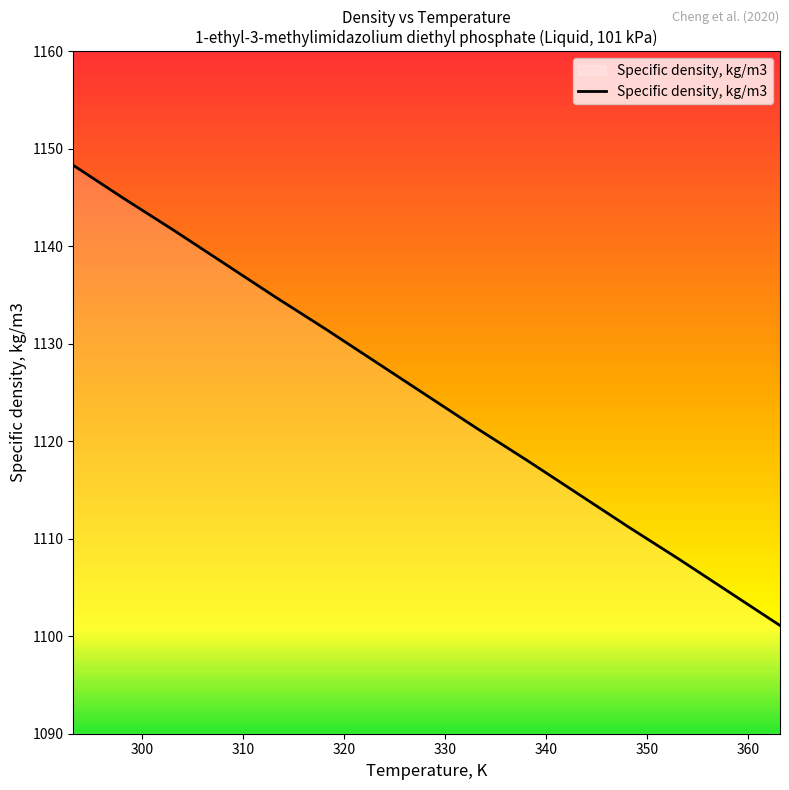

True or false: there are more than 0 points higher than both neighbors.

False